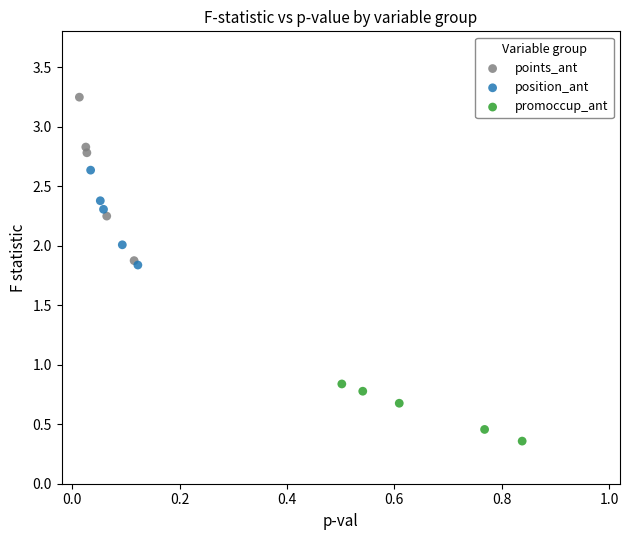

Which series reaches the minimum Y coordinate?

promoccup_ant